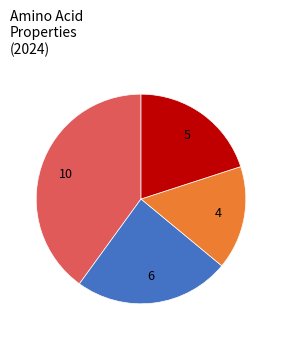

Is there a majority slice in this chart?

No